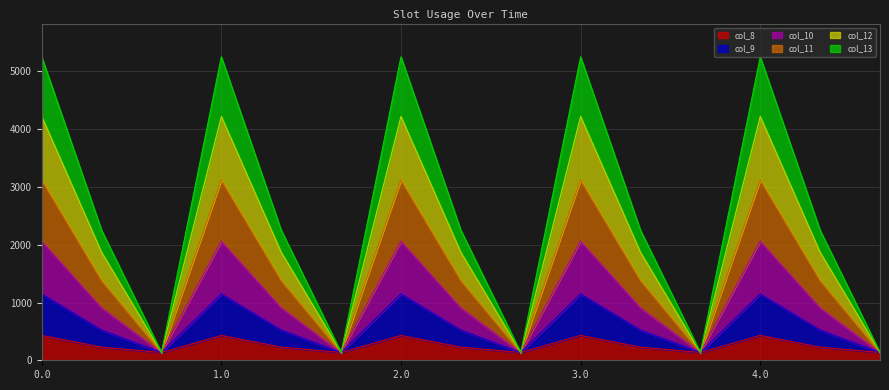

True or false: col_8 and col_9 cross at least once.

False